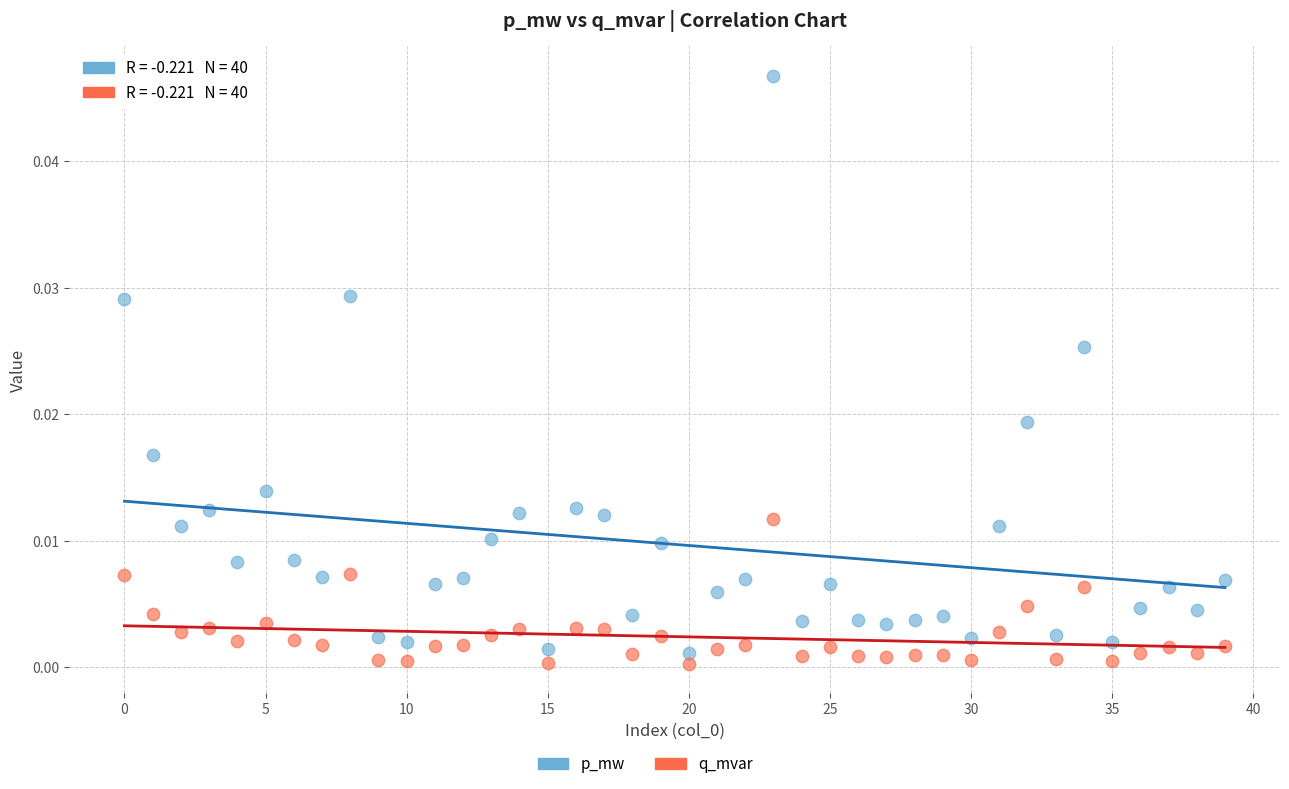

Which series contains the highest Y value?

p_mw